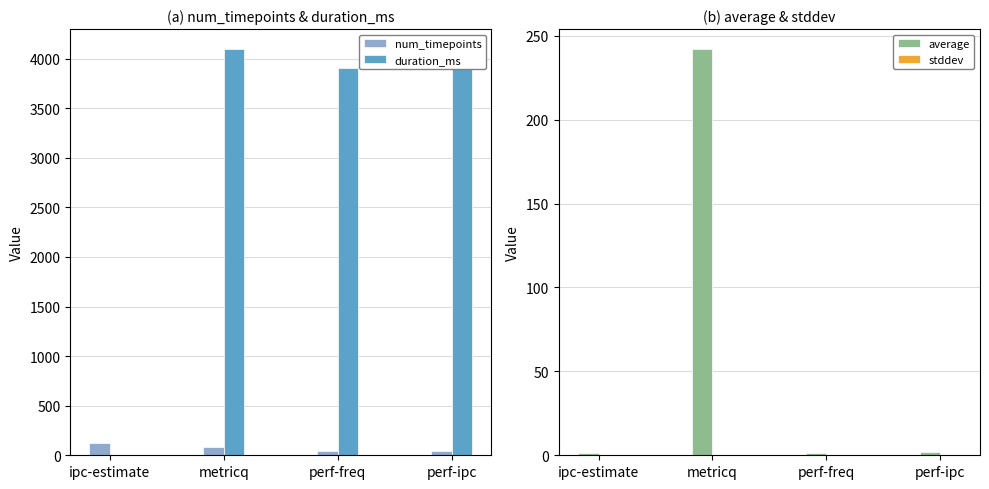

Read the average value at perf-freq.

1.5